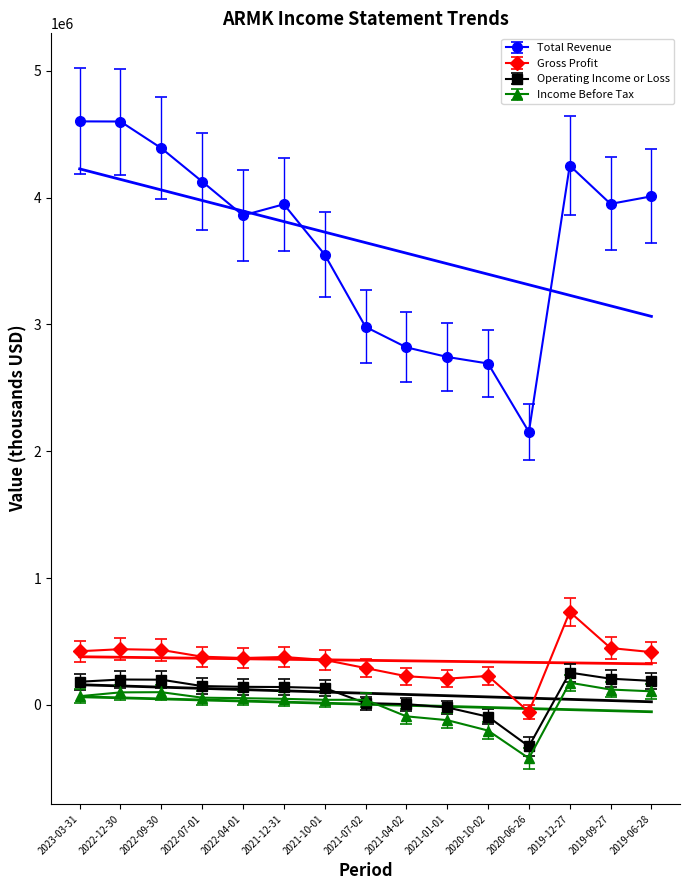

How many values in the Income Before Tax series exceed 52300?

7